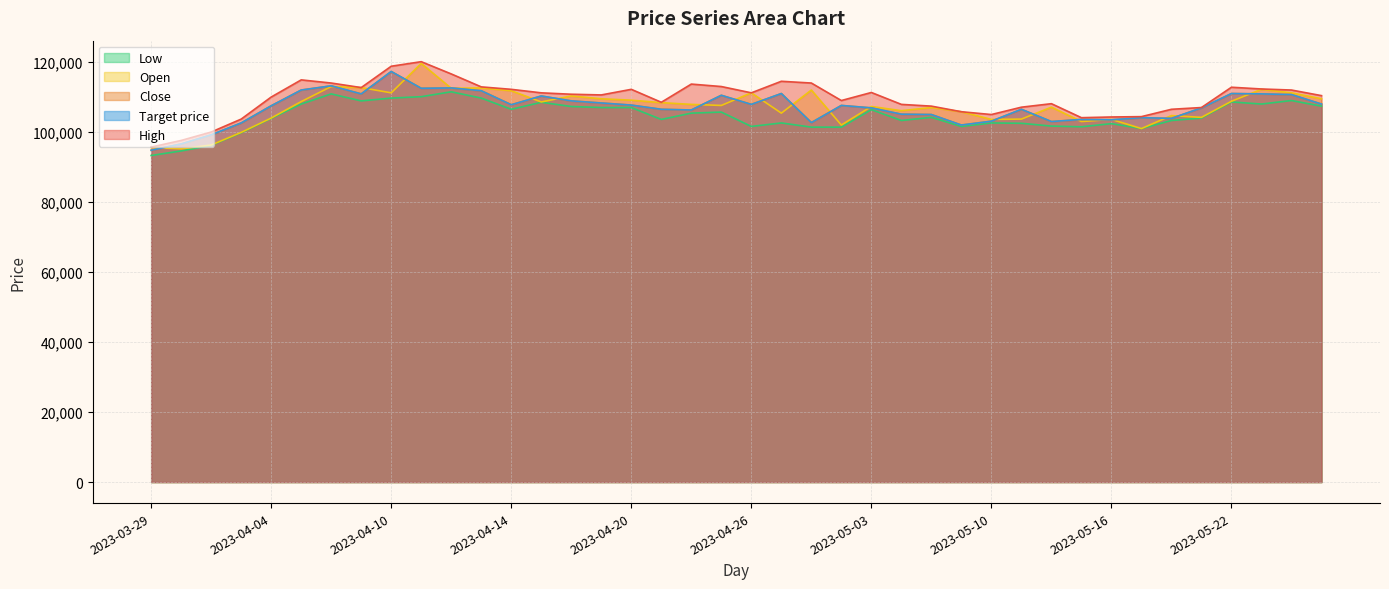

True or false: Close has a value of 108000 at 2023-05-25.

True